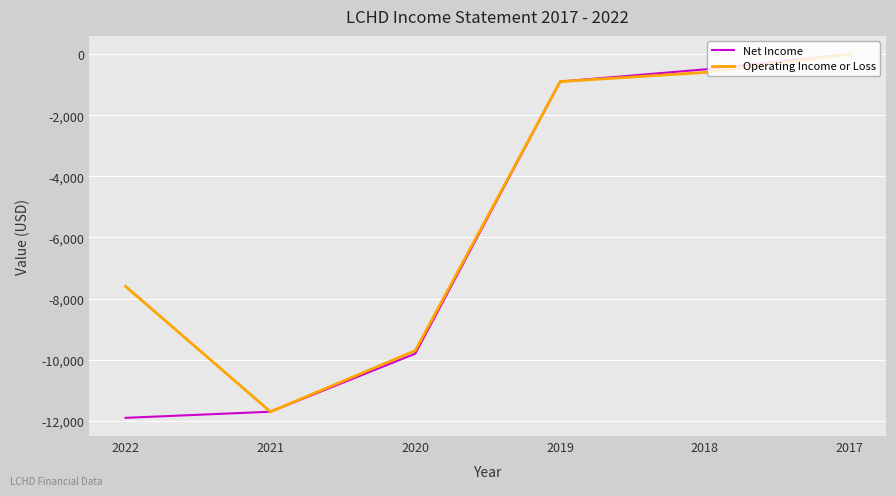

Where is Net Income nearest to the value -5950?

2020